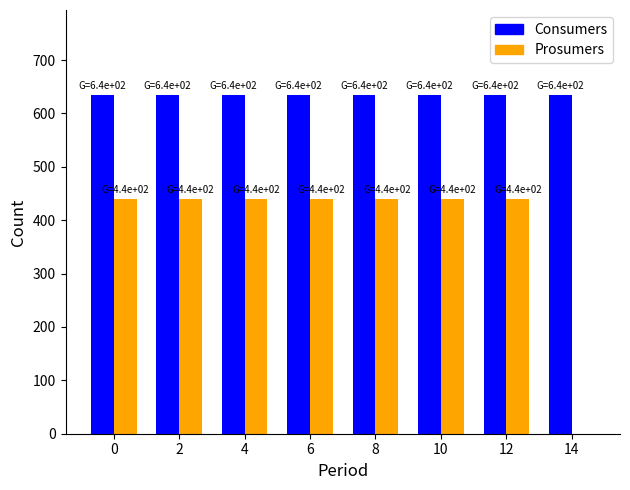

Are the bars horizontal?

No